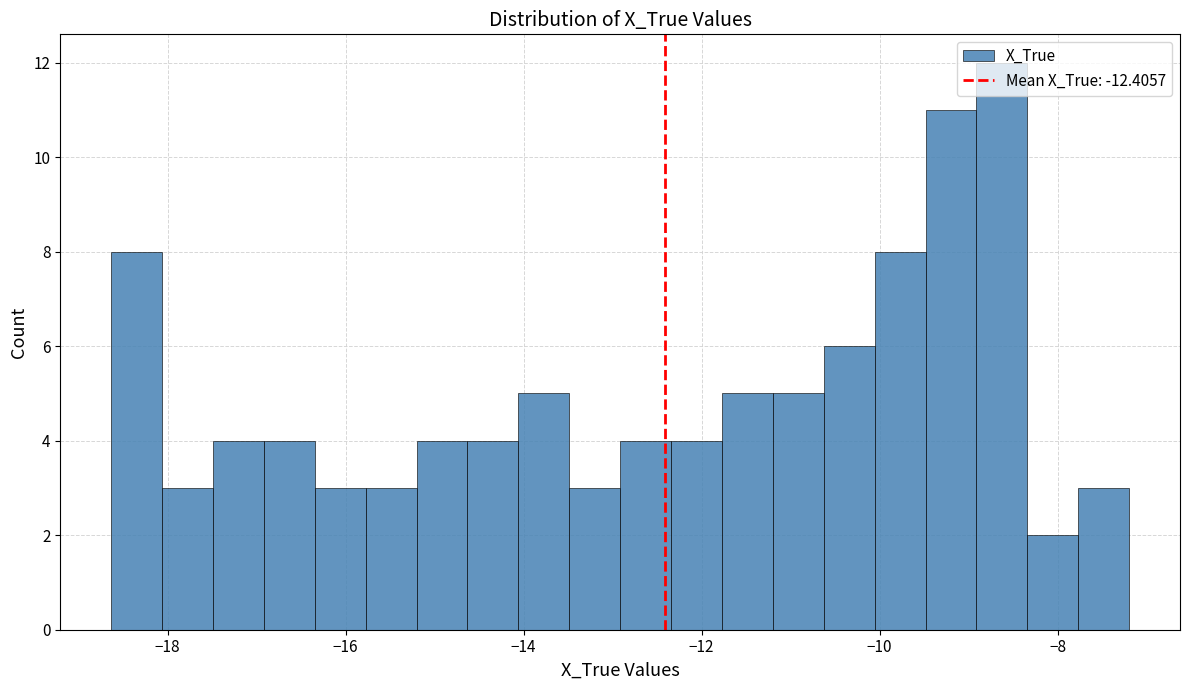

Read against the x-axis, roughly where is the centre of the tallest bar?

-8.6